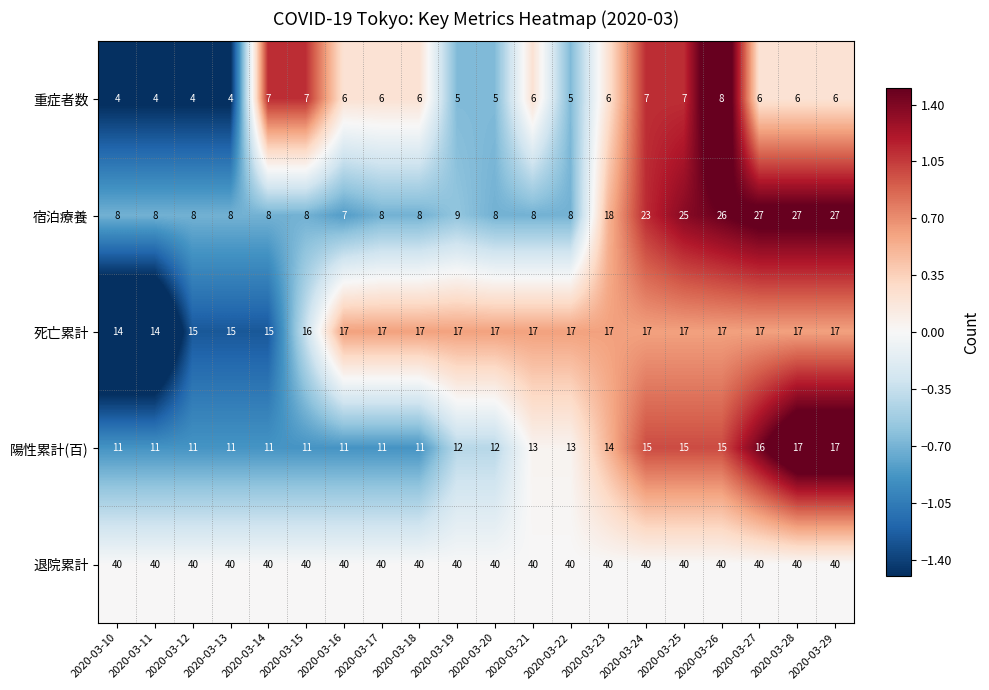

Count the 重症者数 values in the range 5 to 7.

15